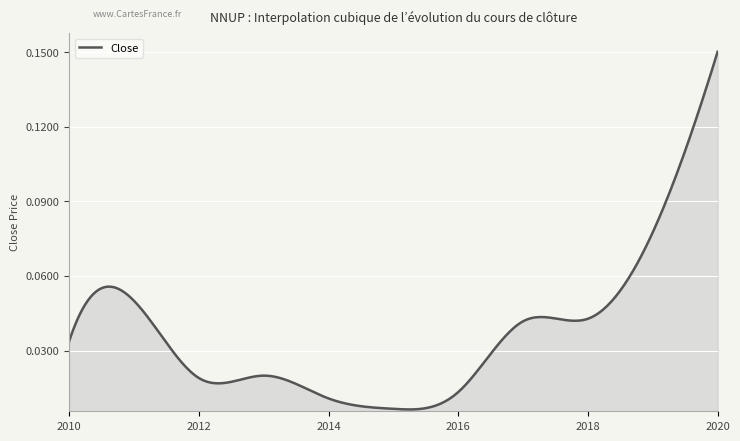

Does the chart have visible grid lines?

Yes